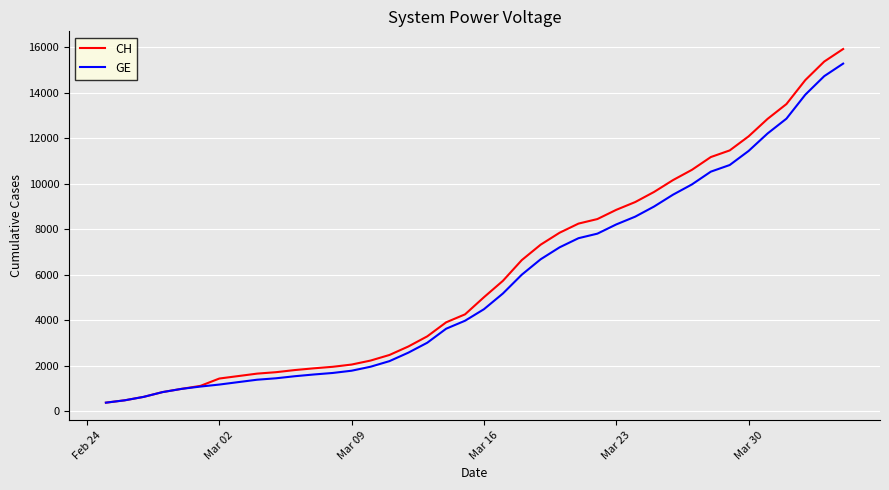

Which series has the largest total across all categories?

CH